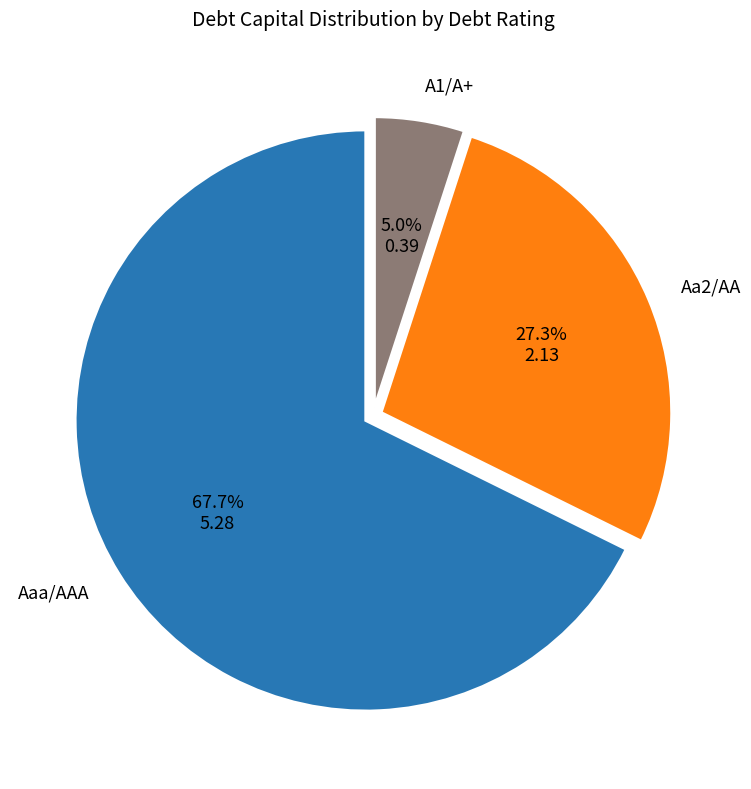

To the nearest percent, what portion does Aaa/AAA represent?

68%